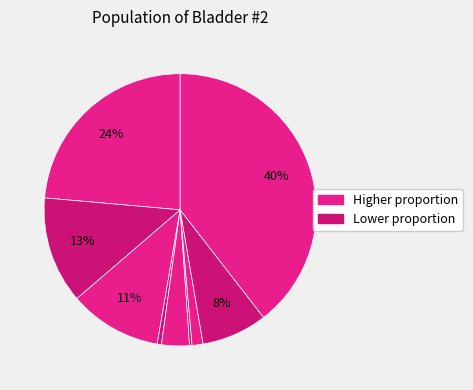

To the nearest percent, what is the average slice percentage?

11%